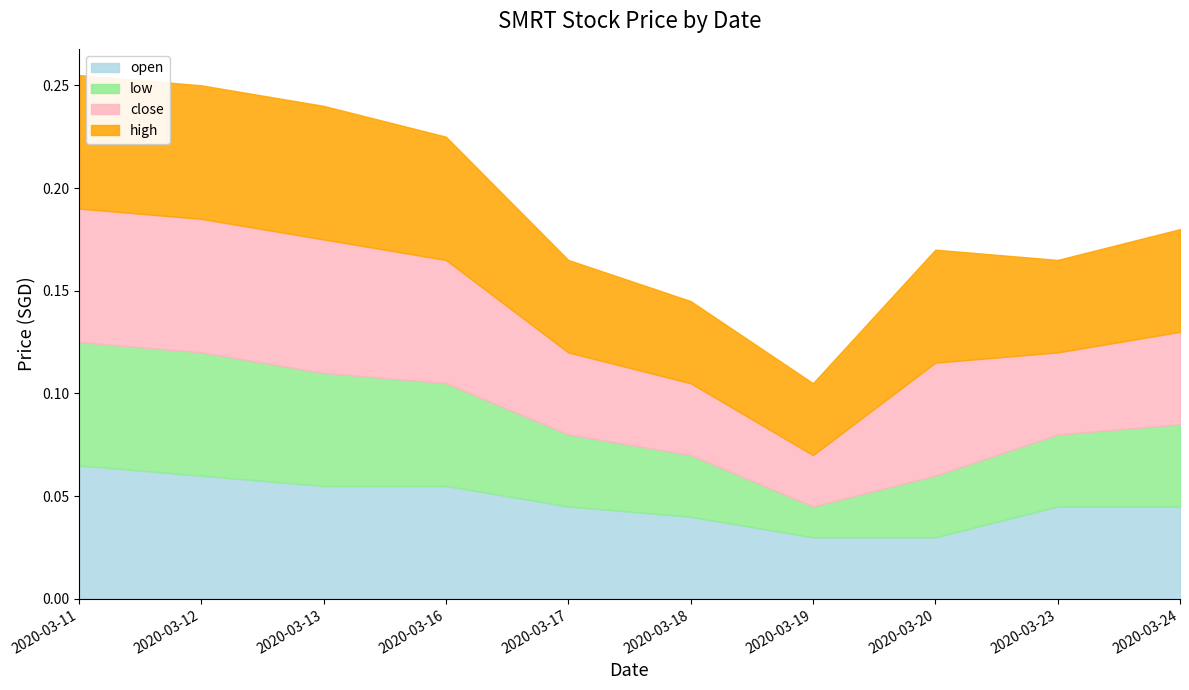

Count the number of categories in the chart.

10